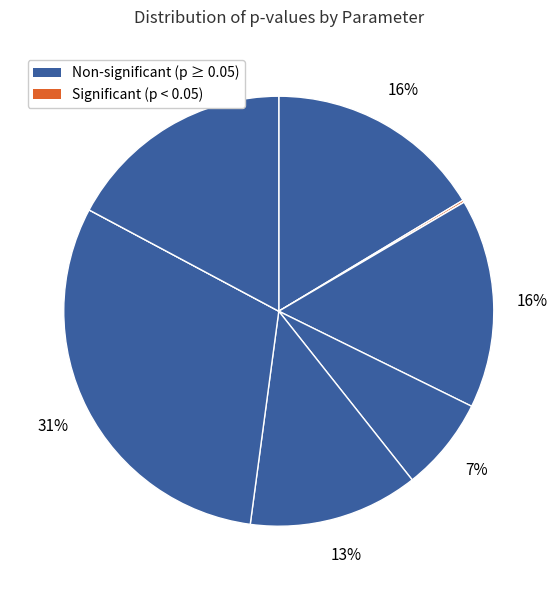

How many slices are in this pie chart?

9